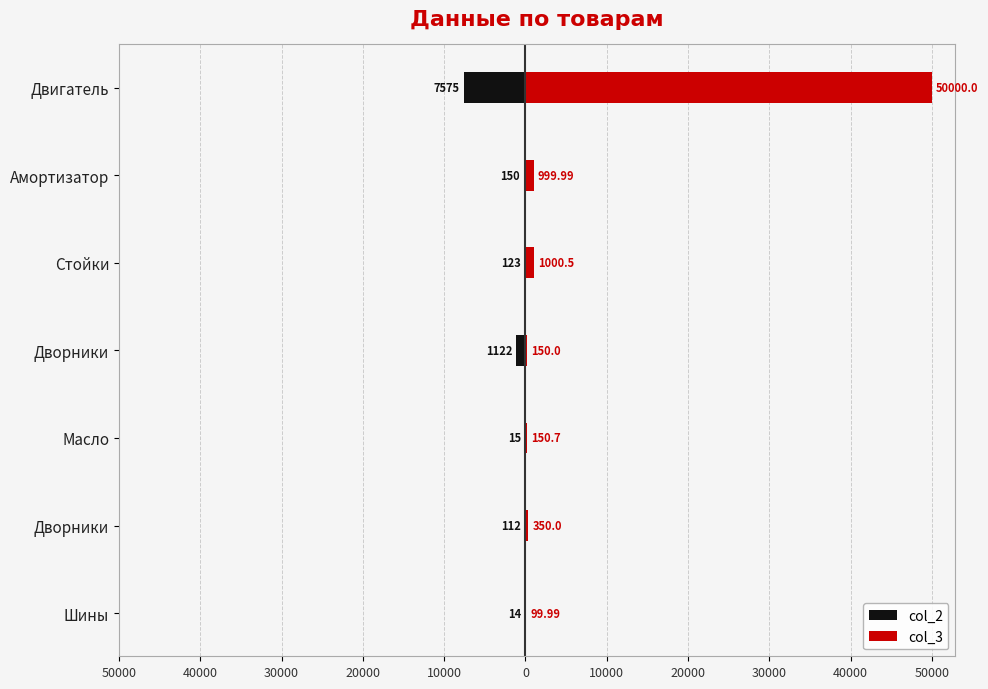

How many bars are there in each group?

2